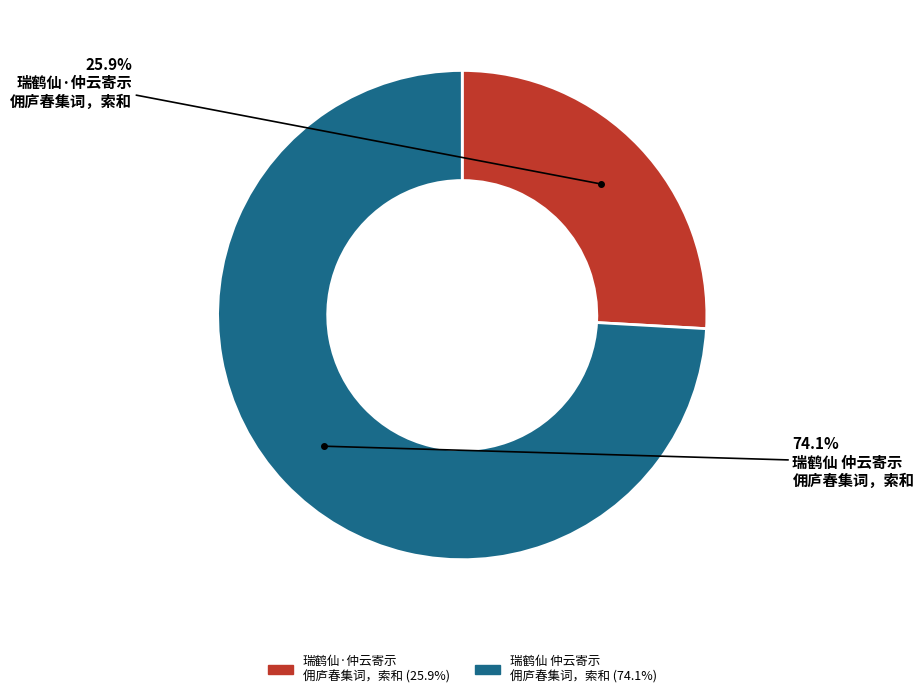

Is there a majority slice in this chart?

Yes